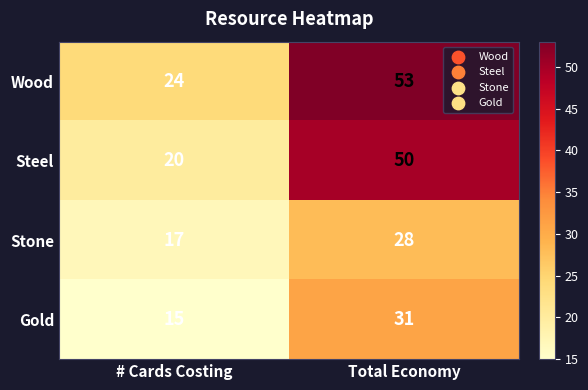

At which label does Gold reach its peak?

Total Economy